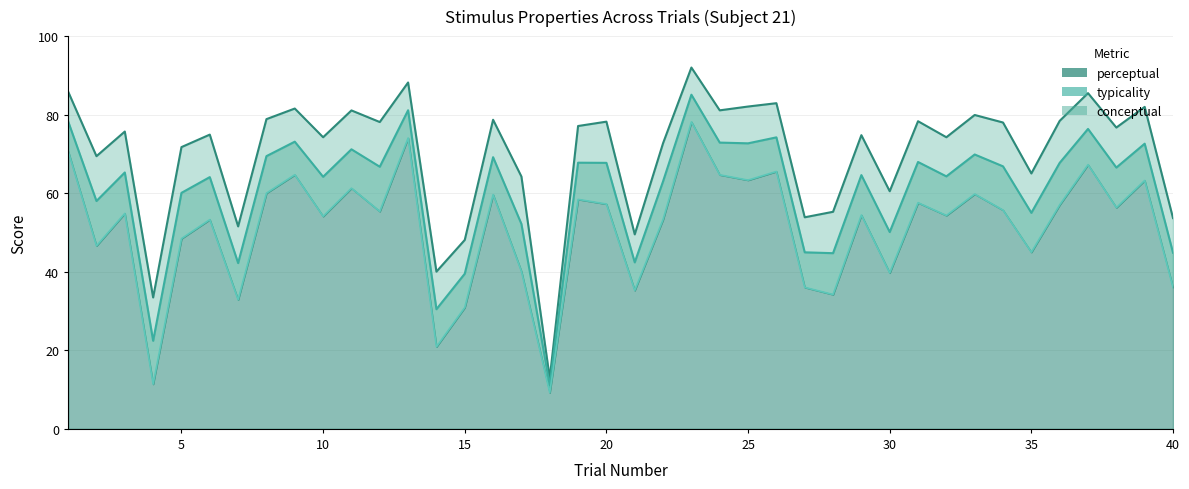

List the labels in order of perceptual value, smallest first.

18, 4, 14, 15, 7, 28, 21, 27, 40, 30, 17, 35, 2, 5, 6, 22, 10, 32, 29, 3, 12, 34, 38, 36, 20, 31, 19, 16, 33, 8, 11, 39, 25, 24, 9, 26, 37, 1, 13, 23